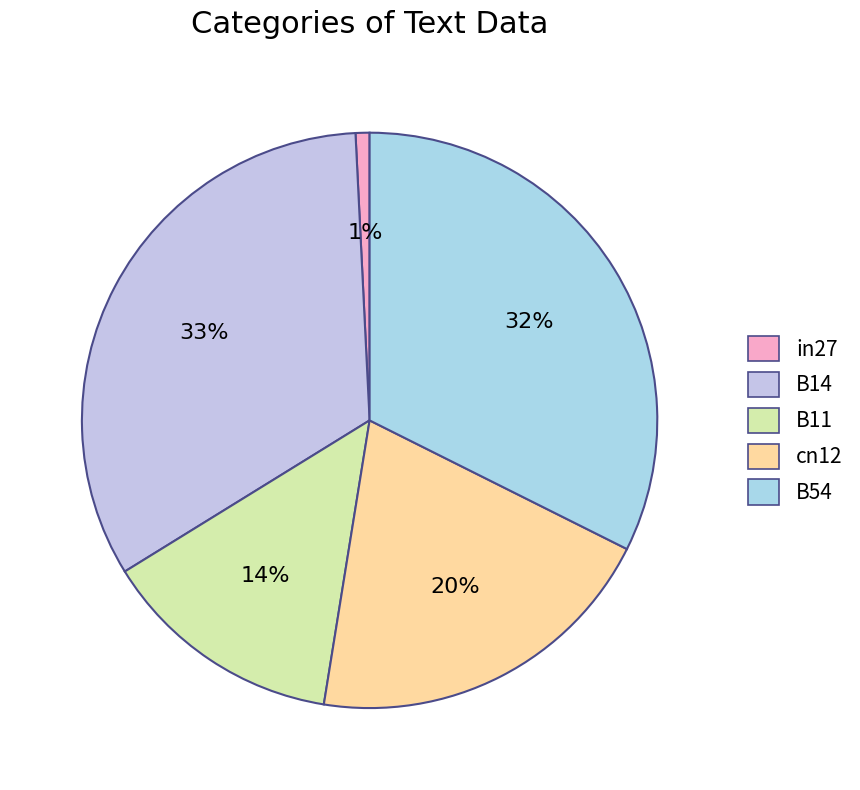

To the nearest percent, what is the average slice percentage?

20%